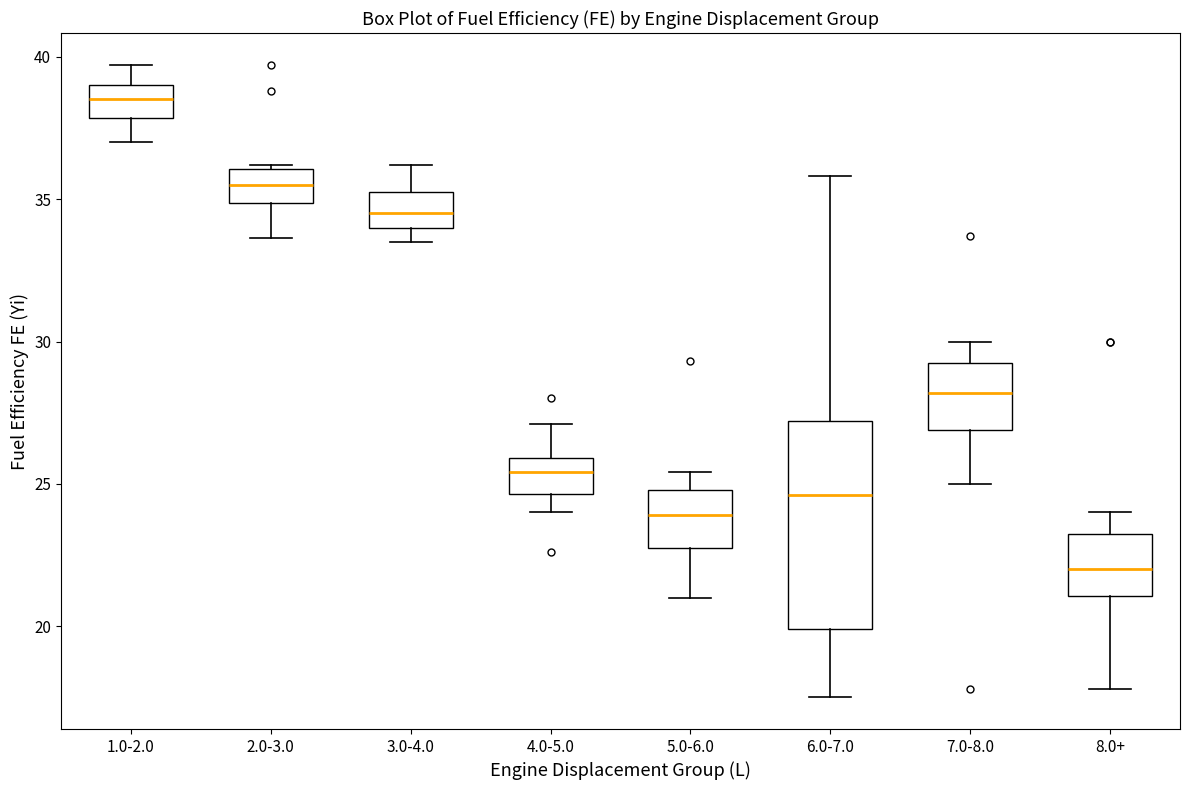

Where is the upper edge of the box for 3.0-4.0 on the y-axis? The values are not printed on the chart, so give them approximately, as read against the axis.

35.5